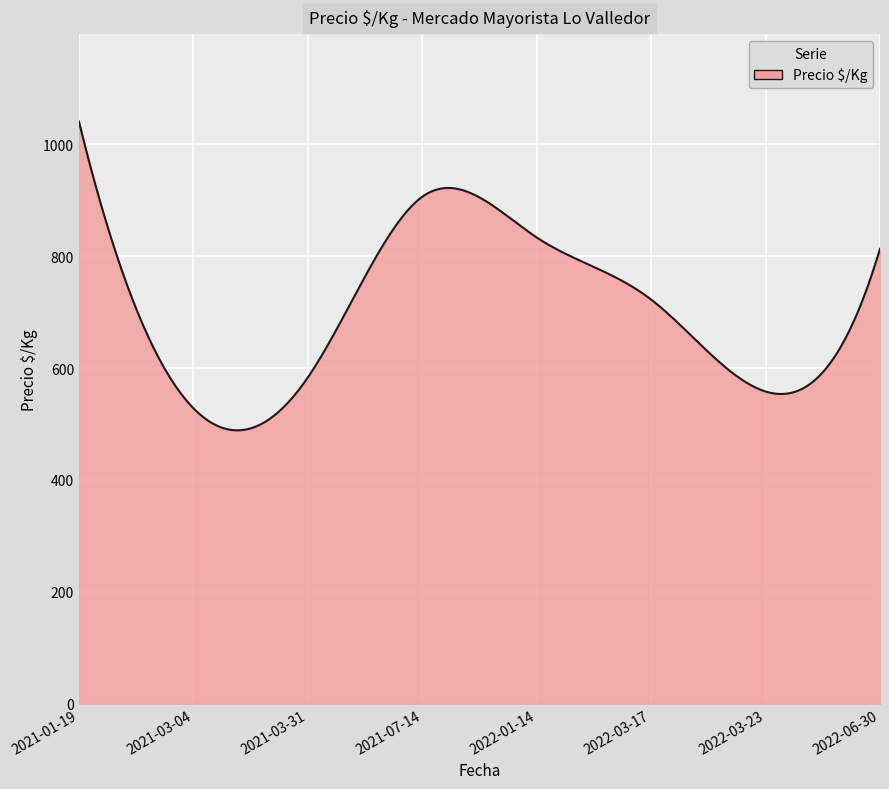

What is the difference between the maximum and minimum values?

552.1